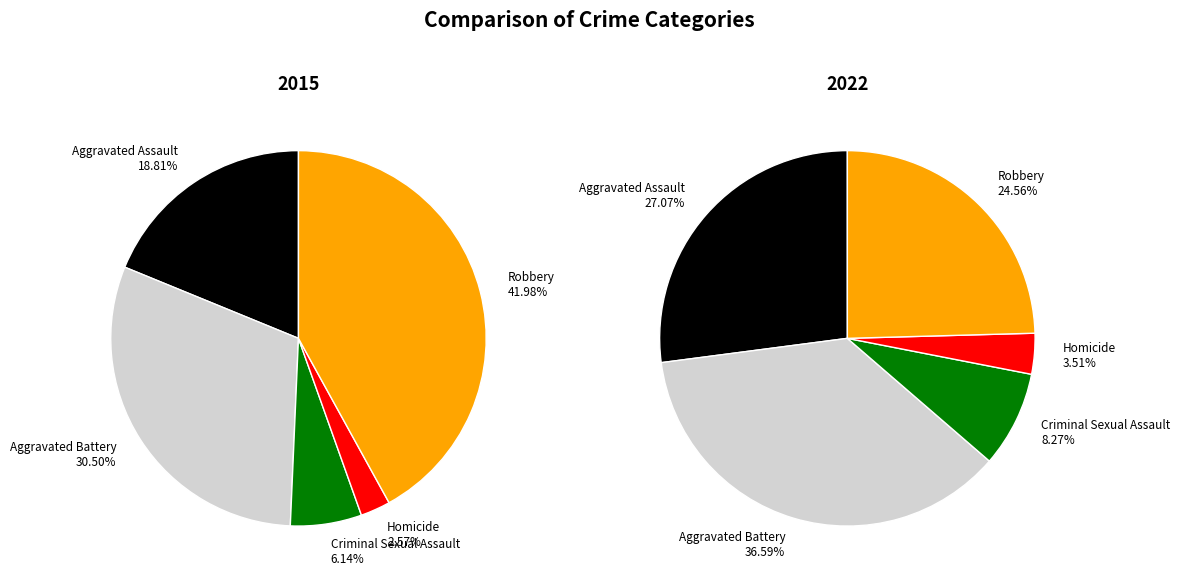

Which series has the largest range (max minus min)?

2015